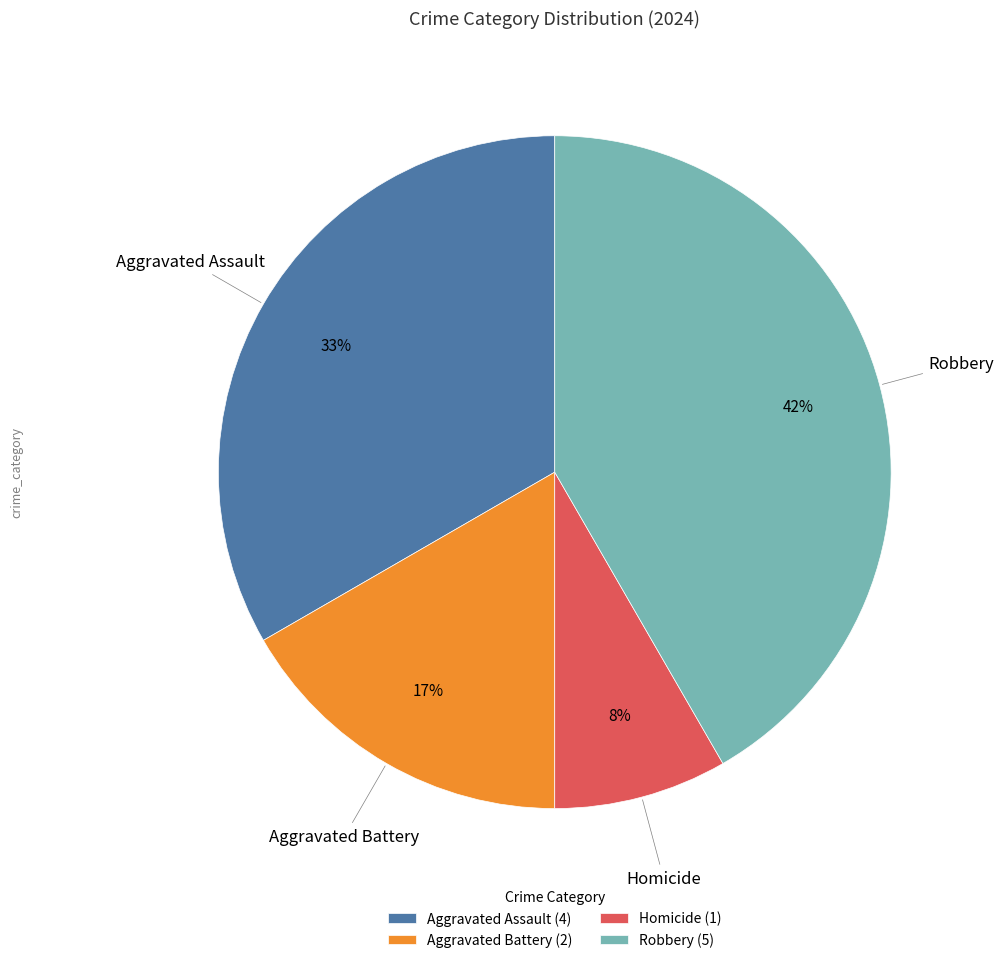

Does any single category account for the majority?

No